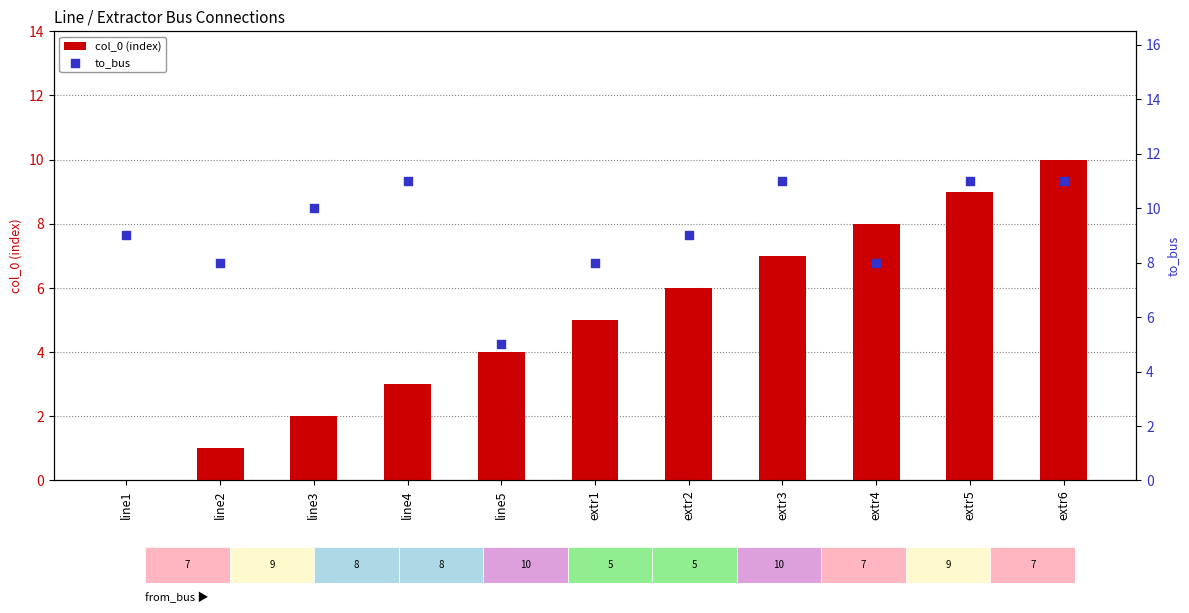

Which series has the widest spread of Y values?

col_0 (index)